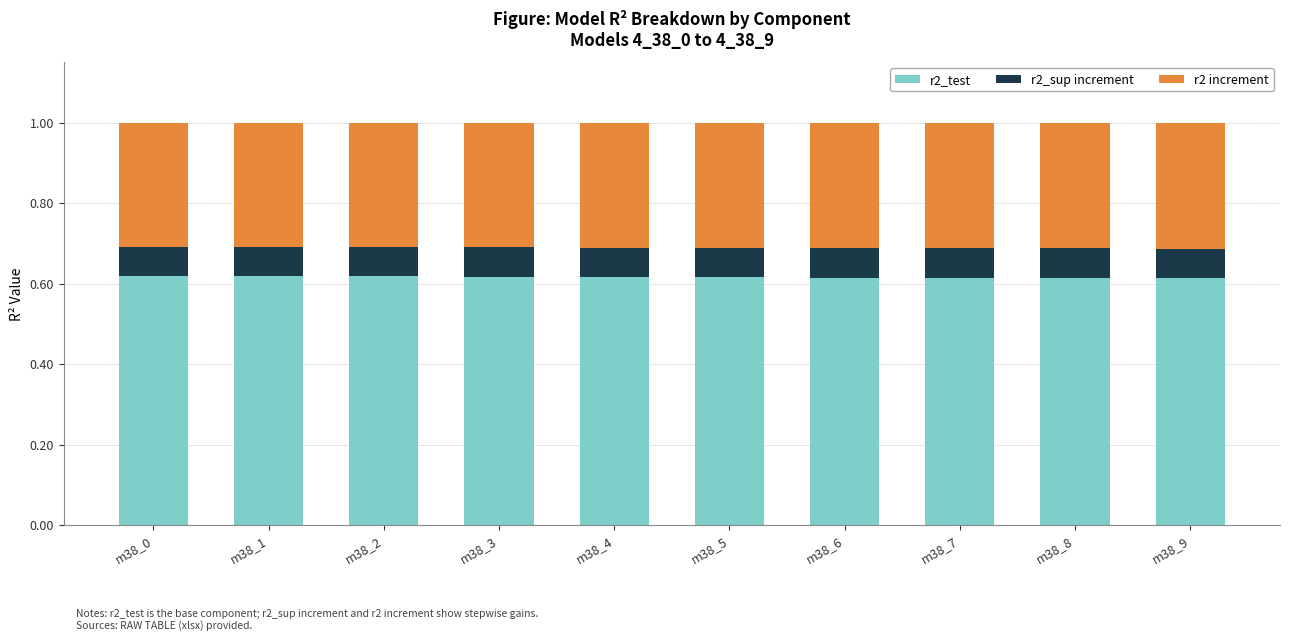

Is it true that r2_test equals 0.4 at m38_4?

False